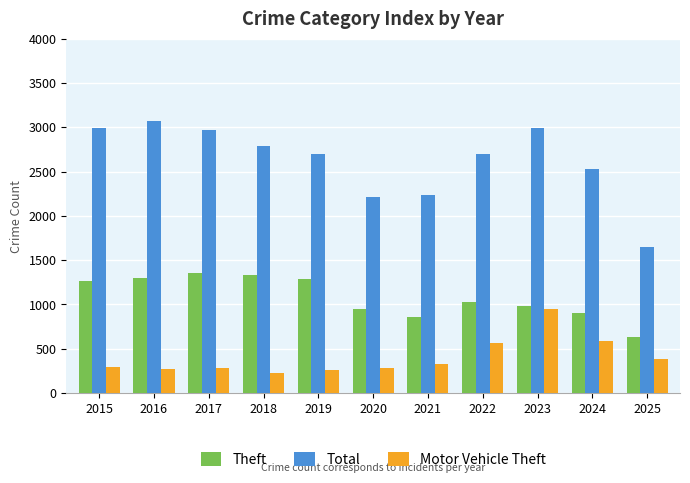

What is the total value across all series at 2019?

4250